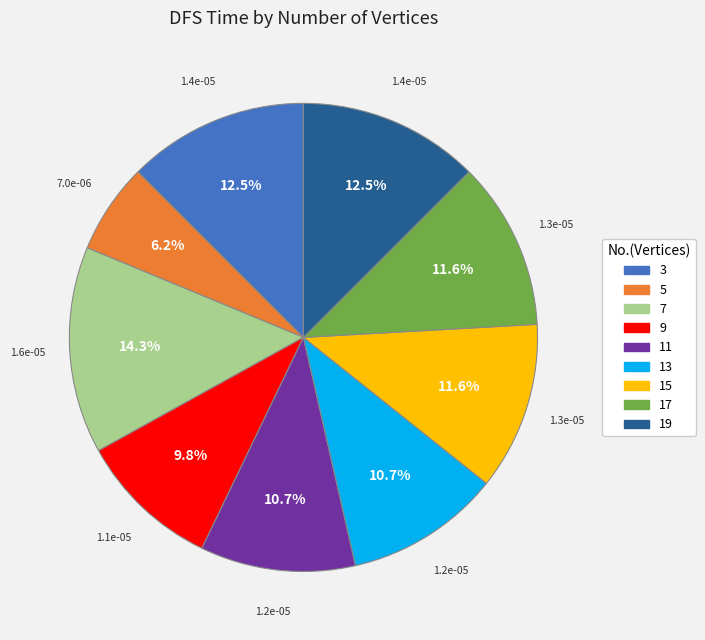

What is the smallest slice in the pie chart?

5